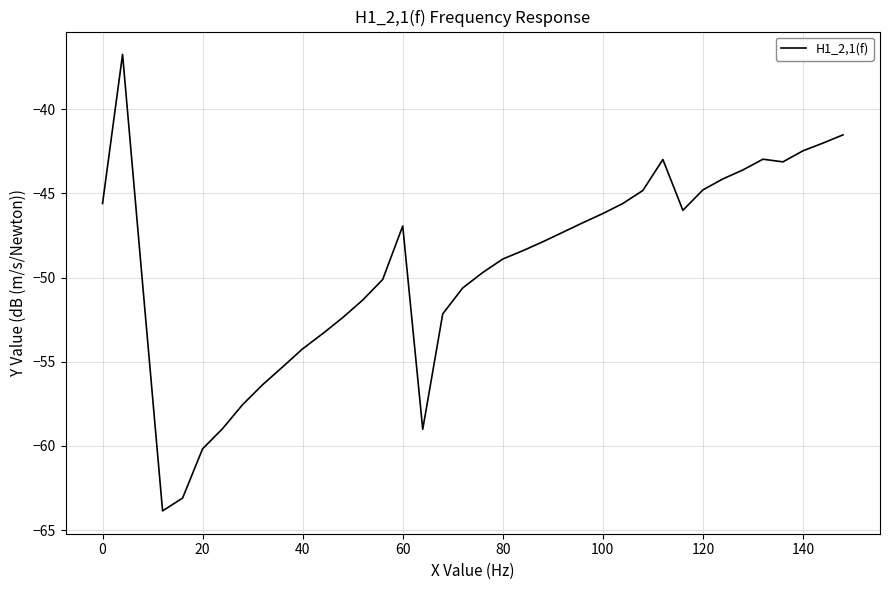

What is the greatest value displayed?

-36.8